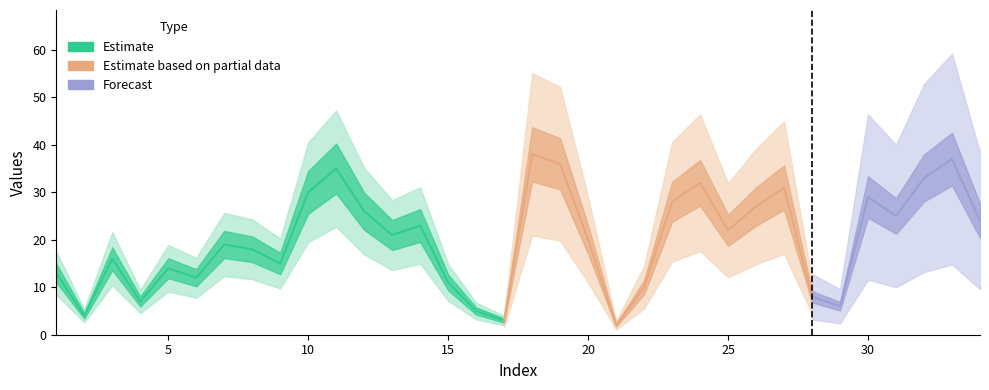

Which has a higher value, 8 or 20?

20